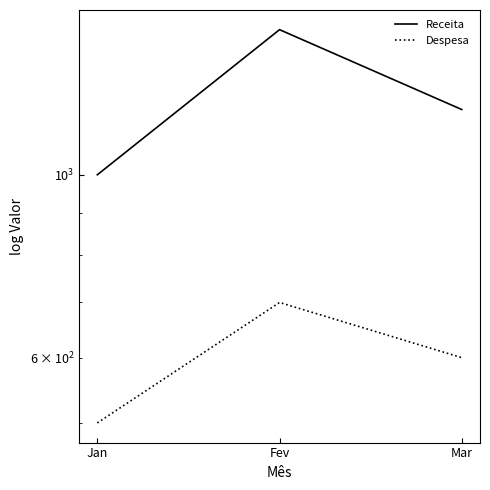

What is the approximate value of Despesa at Jan, to the nearest 50?

500